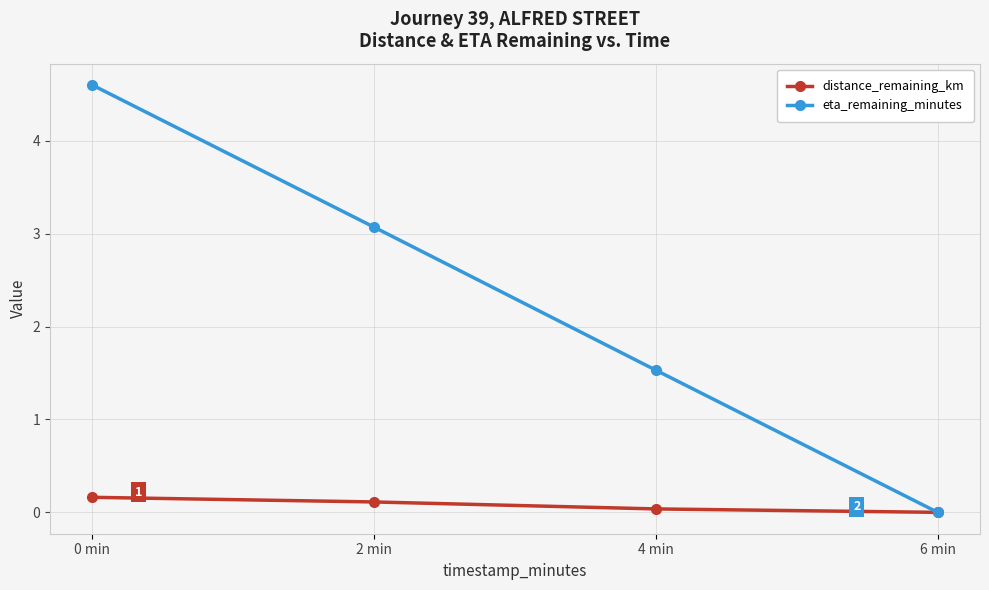

Is it true that eta_remaining_minutes equals 2.1 at 4 min?

False